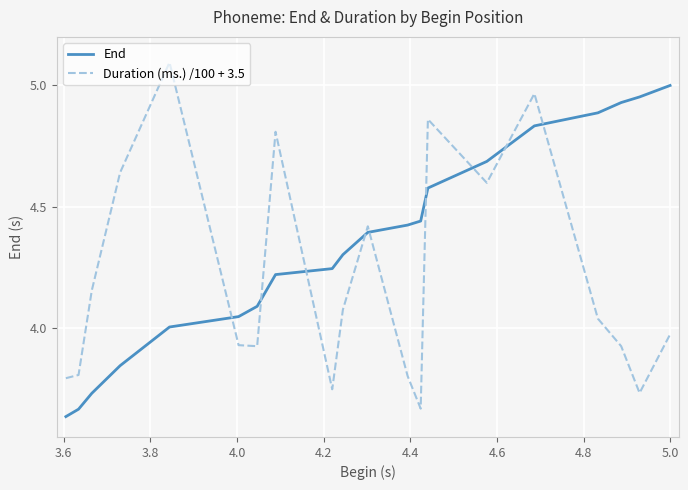

What is the sum of all Duration (ms.) /100 + 3.5 values?

83.9